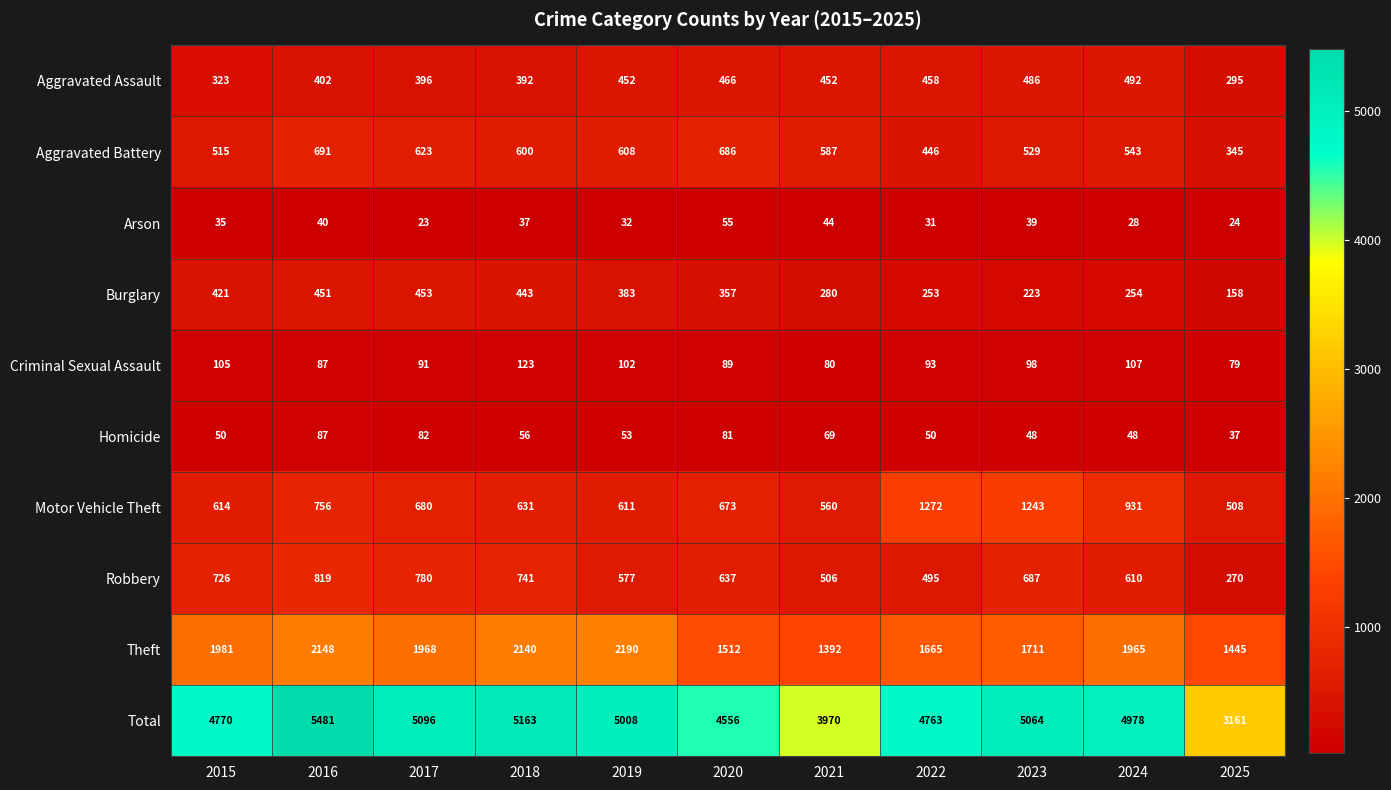

What is the greatest value displayed?

5481